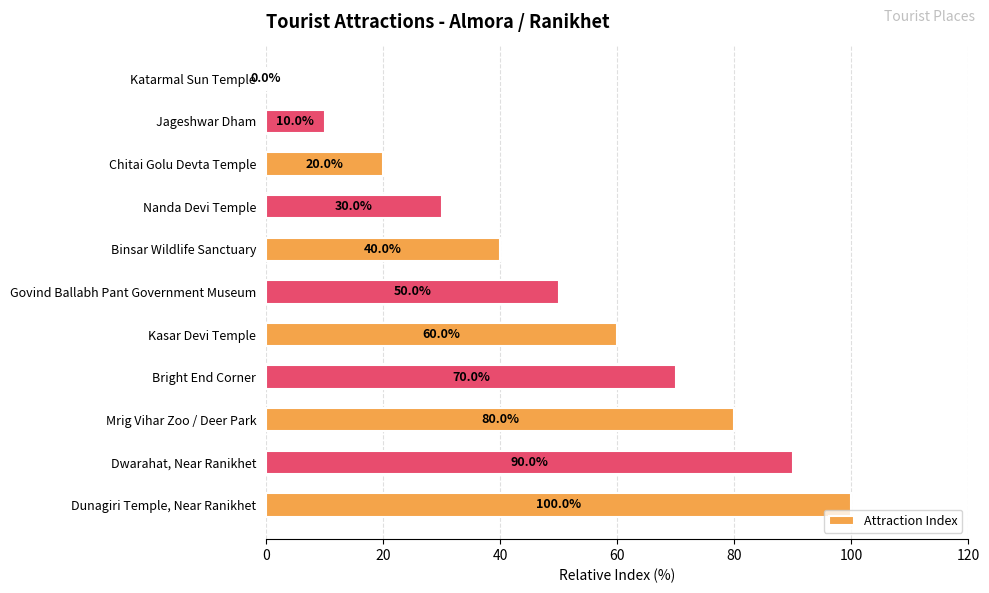

How many values are between 20 and 80?

7